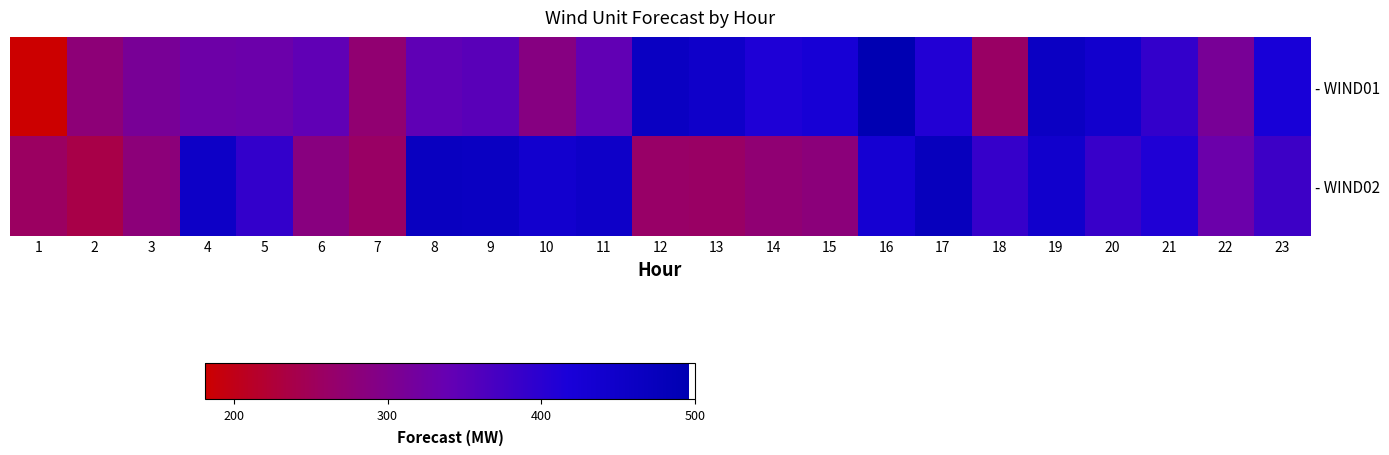

At which category is the sum across all series the highest?

16